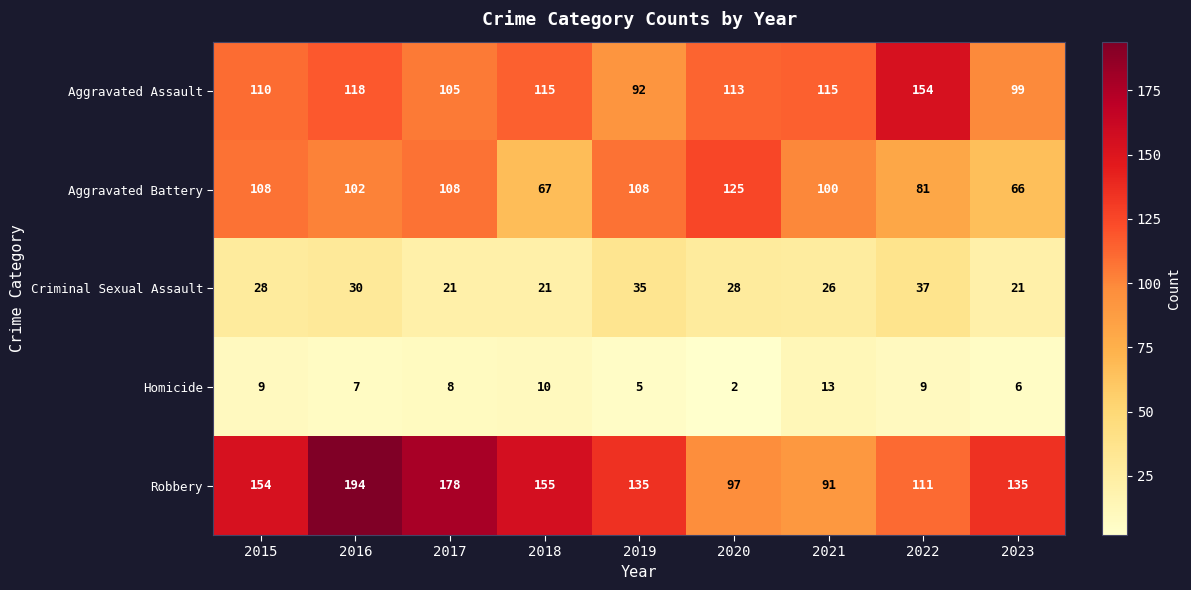

At which label does Aggravated Battery first exceed 102?

2015